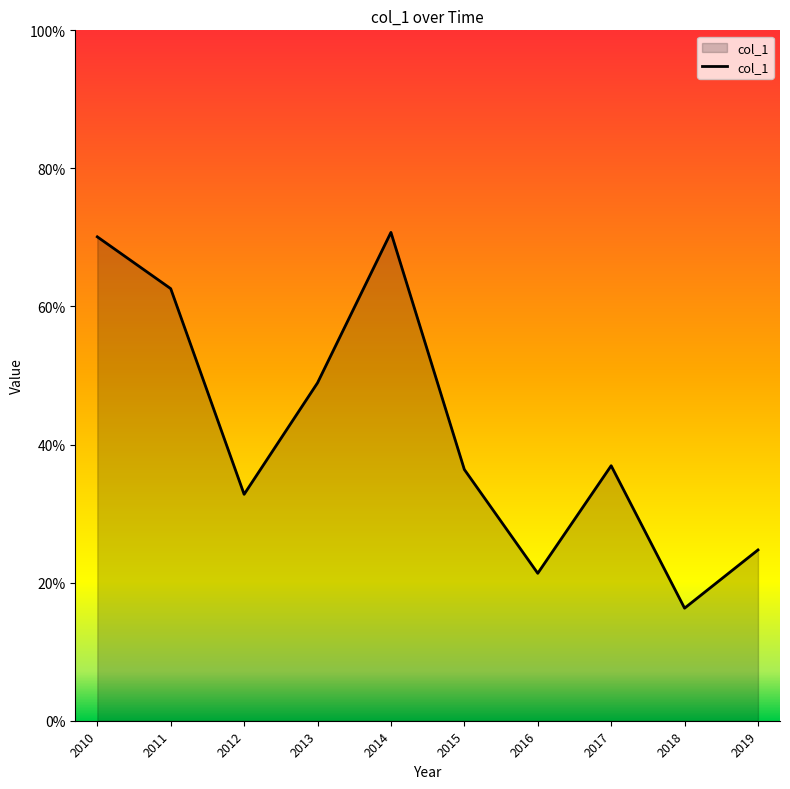

Rank the categories by value from lowest to highest.

, 2018-01-15, 2016-01-15, 2019-01-15, 2012-01-15, 2015-01-15, 2017-01-15, 2013-01-15, 2011-01-15, 2010-01-15, 2014-01-15